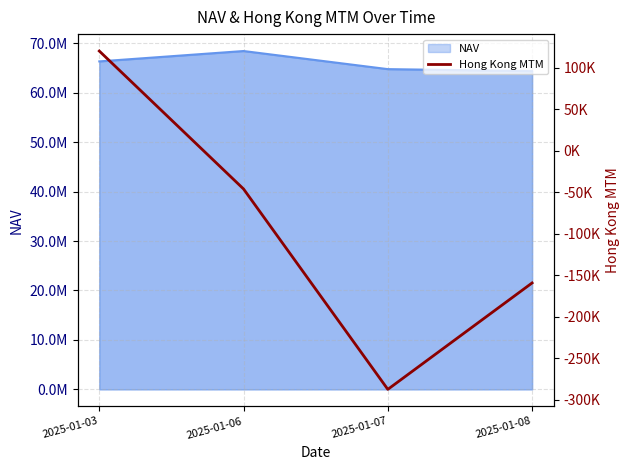

What is the difference between the values at 2025-01-07 and 2025-01-08?

128187.5